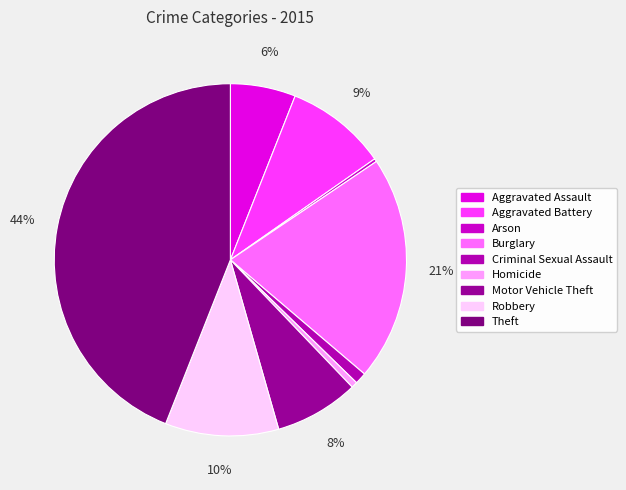

Which category has the smallest portion of the pie?

Arson